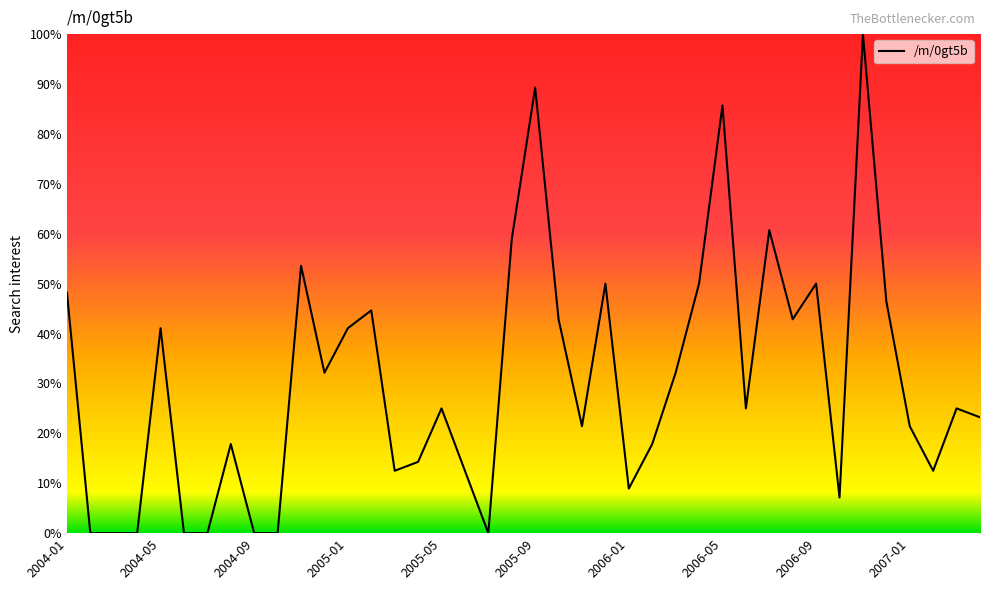

What is the maximum value shown in the chart?

100.0